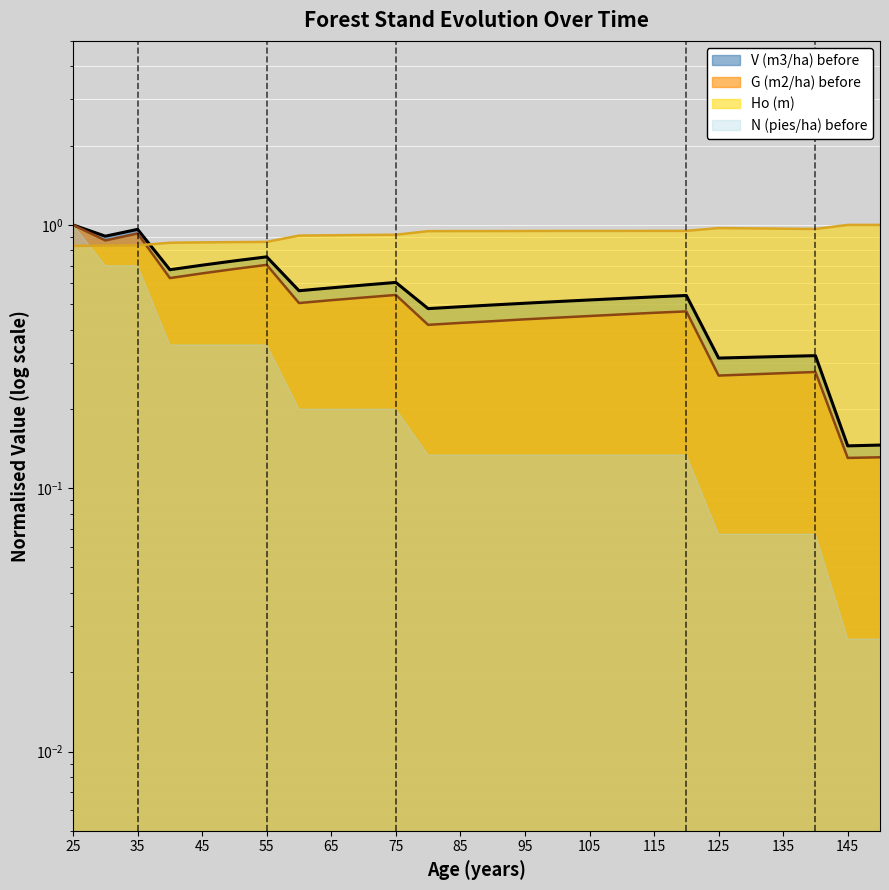

What is the average value of the Ho (m) series?

0.9